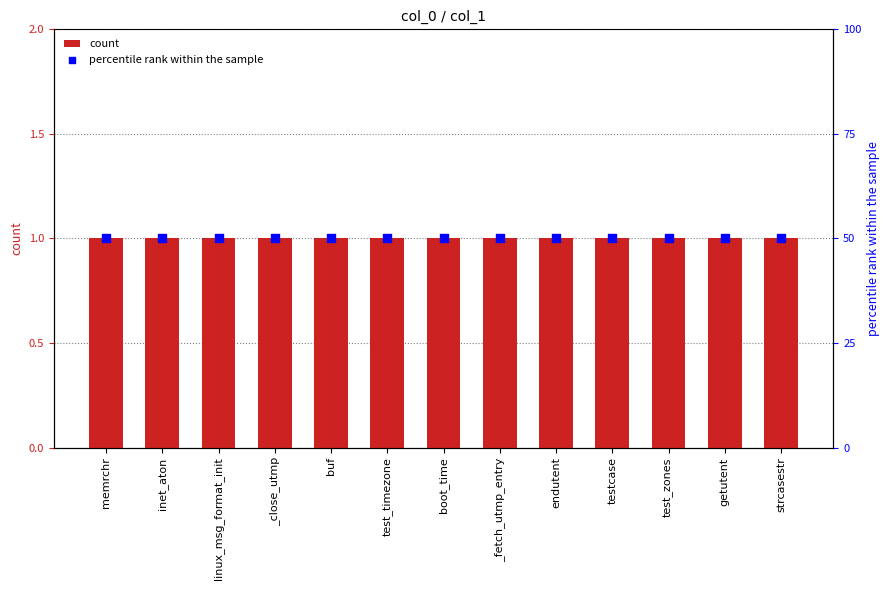

Is the value of percentile rank within the sample at test_zones greater than the value of count at inet_aton?

Yes